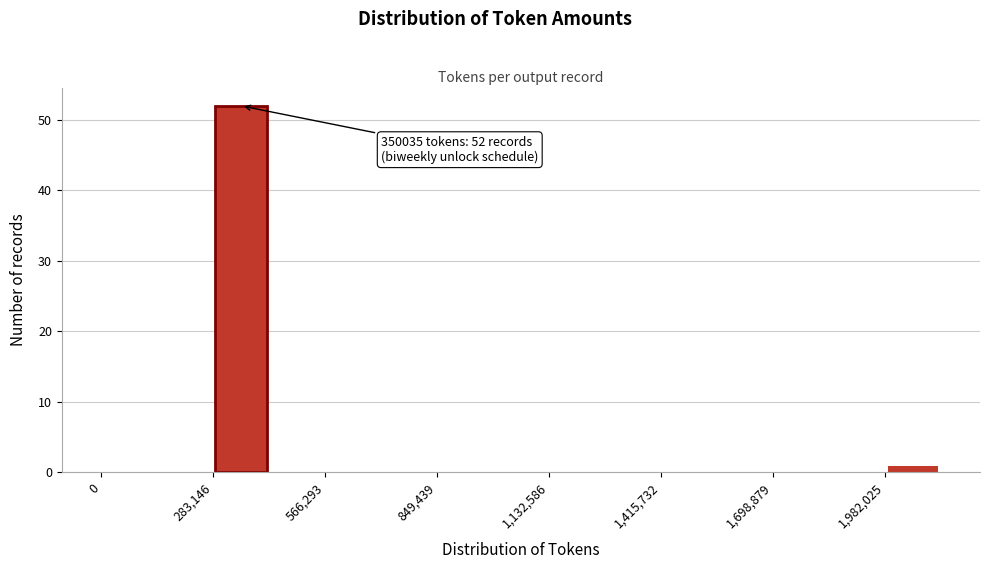

Around what value on the x-axis is the tallest bar? Give the approximate position of its centre, as read against the axis.

350000